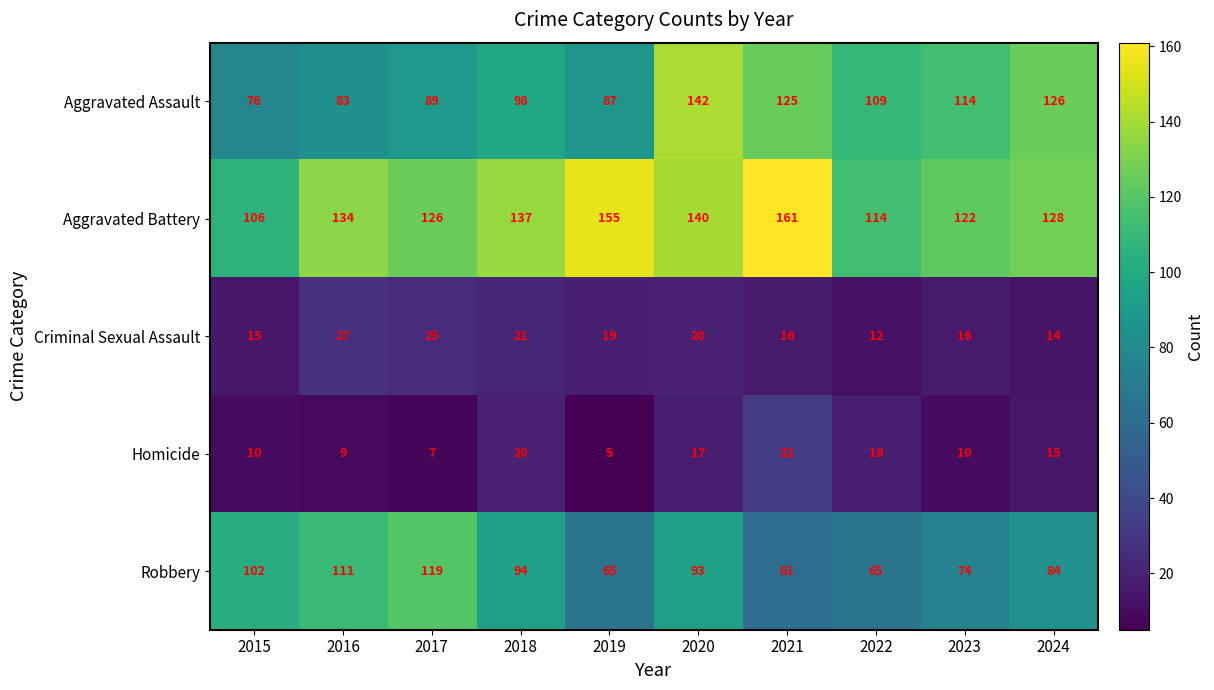

How many data points does each series have?

10